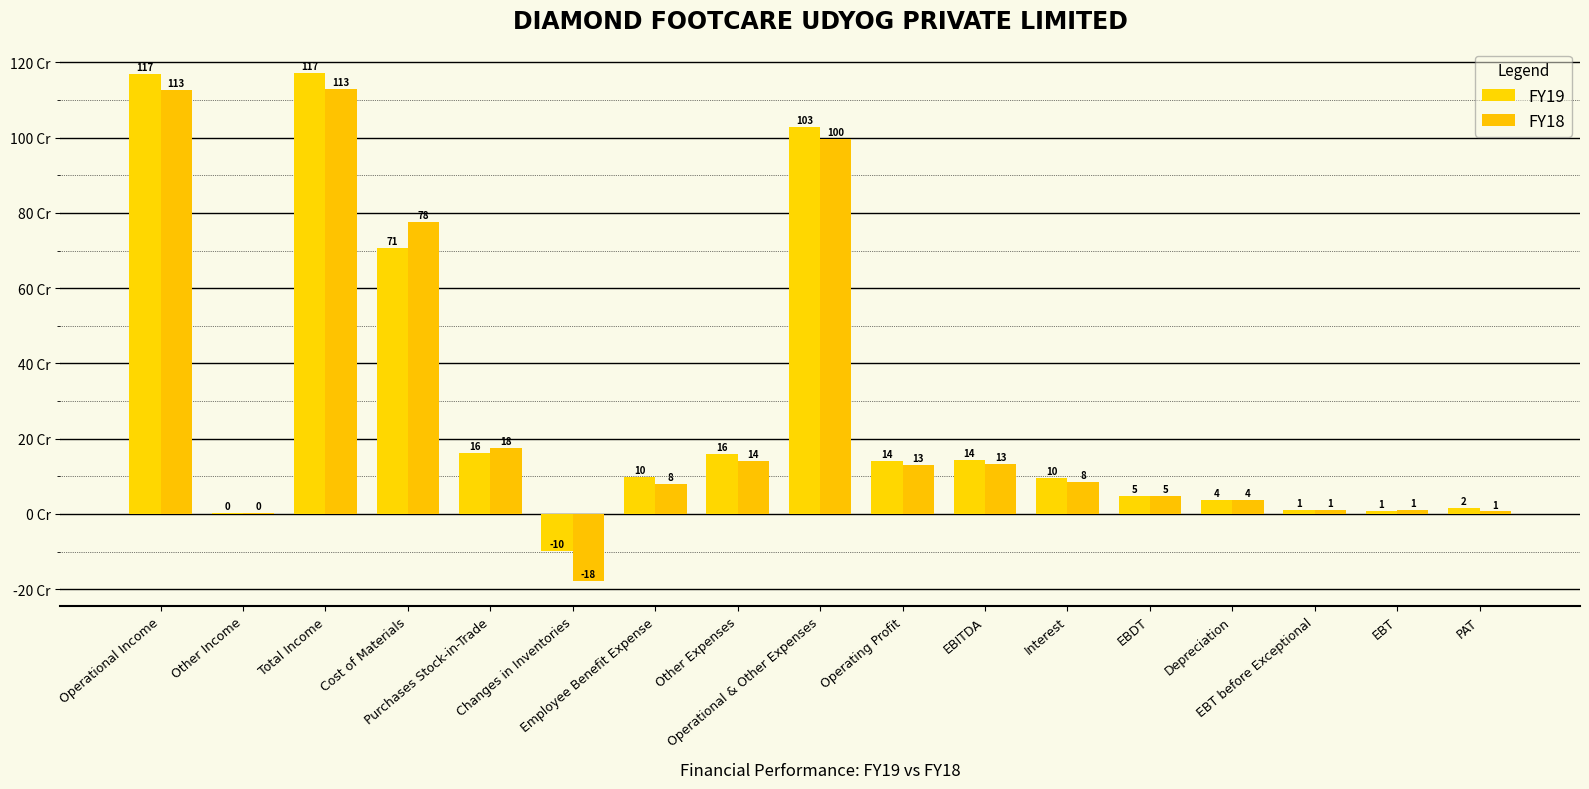

What is the label of the 3rd bar from the left?

Total Income